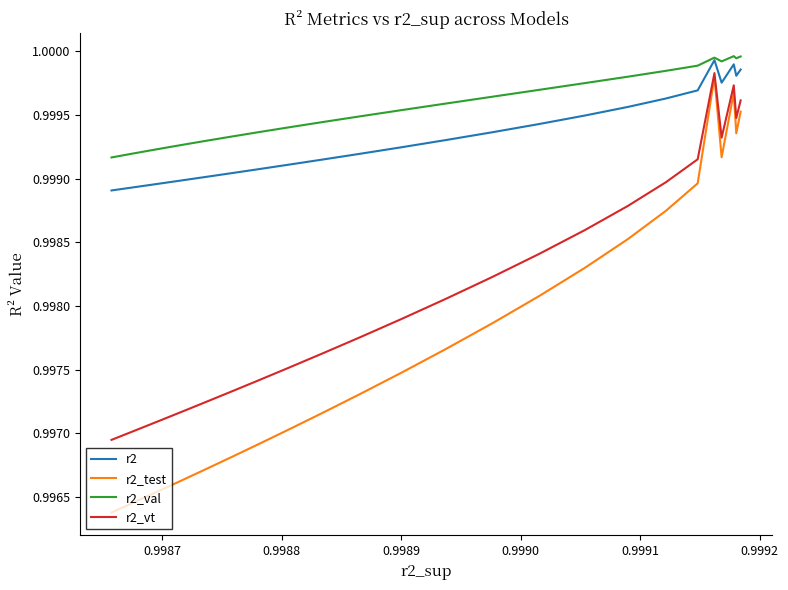

The r2_val series shows 0.3 at 24. True or false?

False